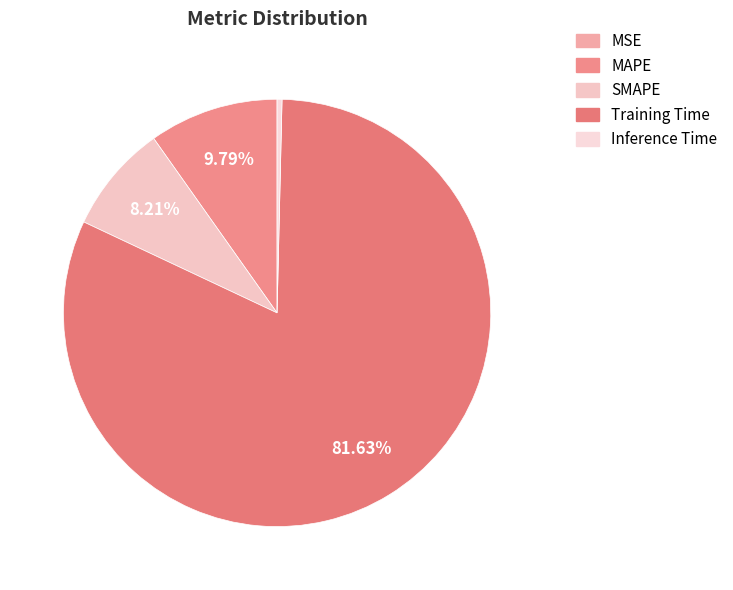

True or false: MSE accounts for 0% of the total.

True